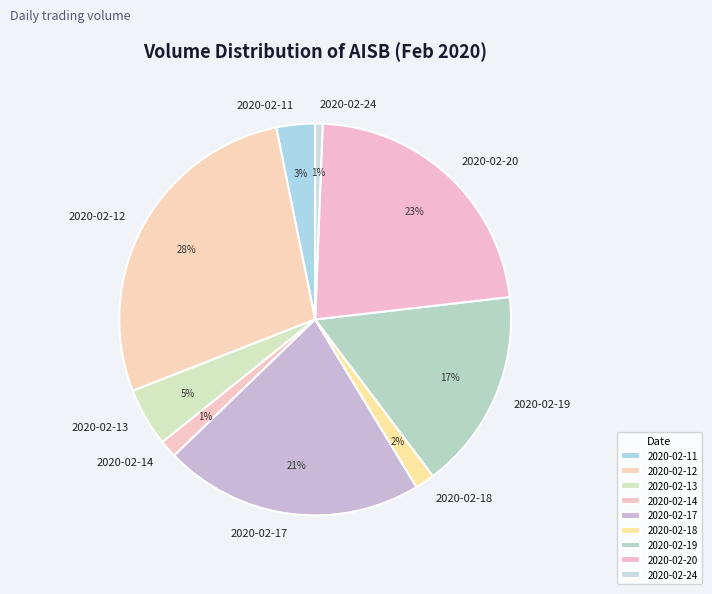

To the nearest percent, what is the difference between the largest and smallest slice percentages?

27%